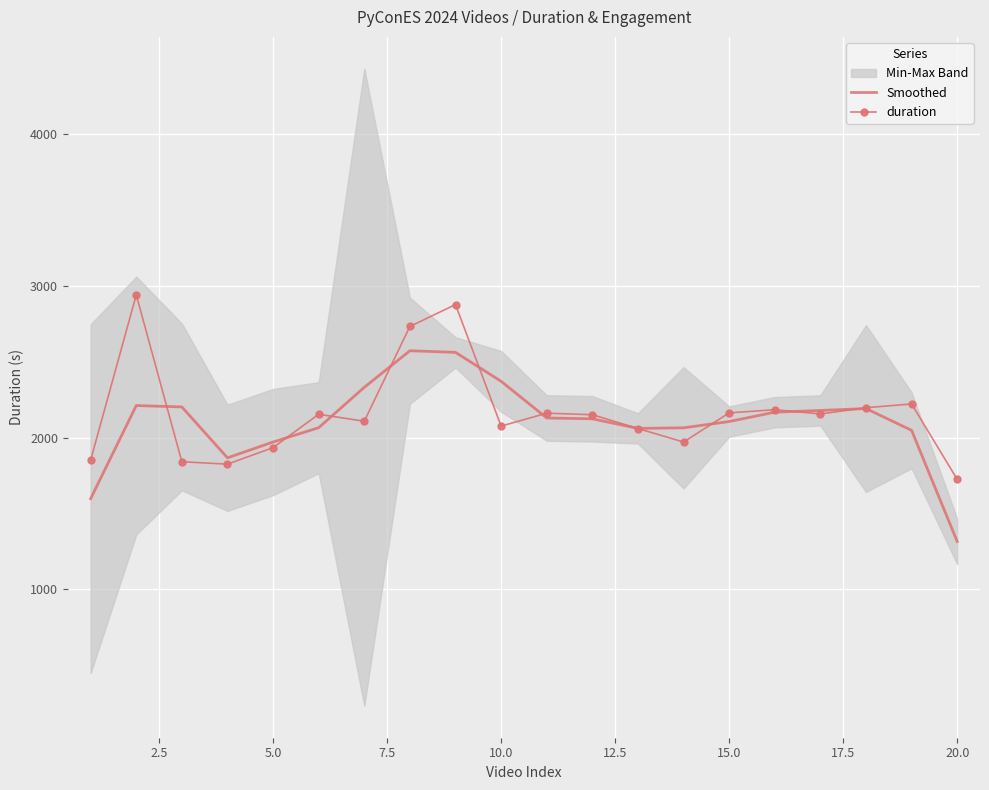

Which category has the lowest value in the Smoothed series?

20.0